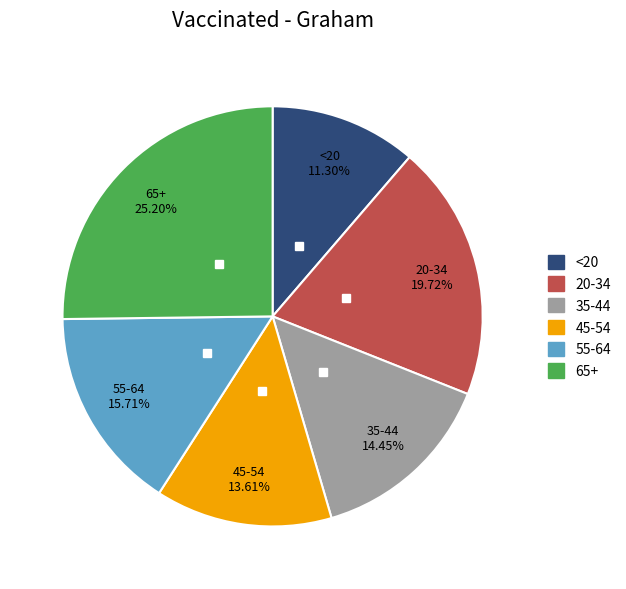

Which slice is the largest?

65+